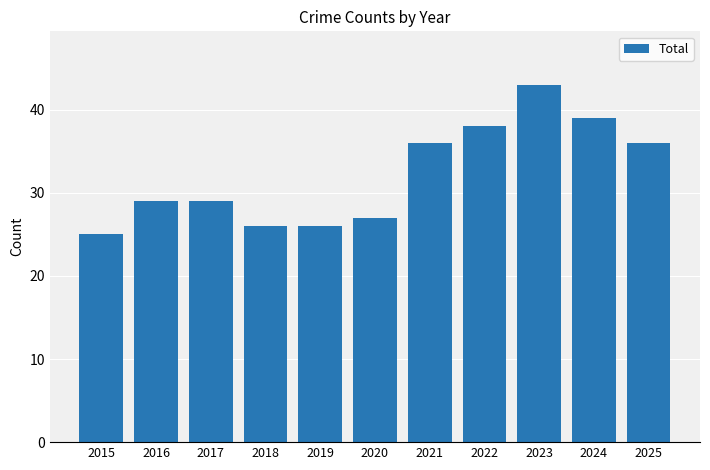

What is the minimum value shown in the chart?

25